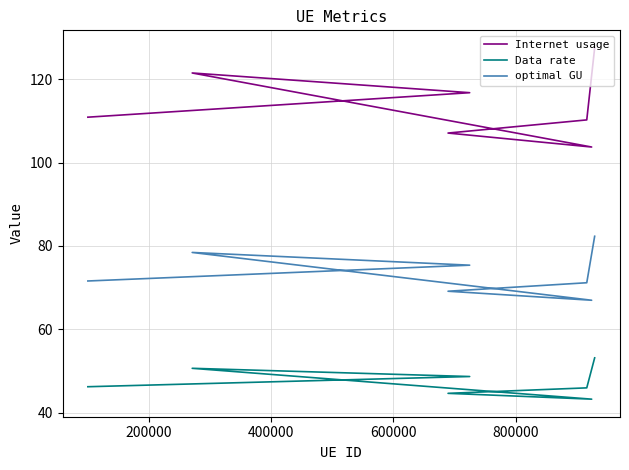

What is the difference between the maximum and minimum values in the optimal GU series?

15.4